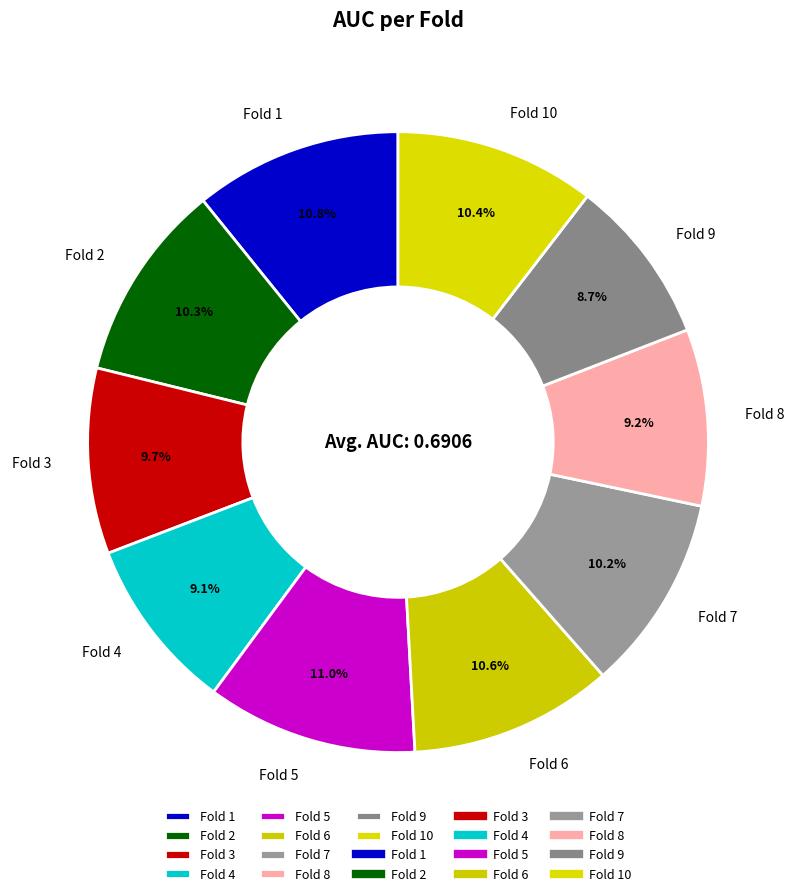

What percentage is the Fold 3 slice, to the nearest percent?

10%